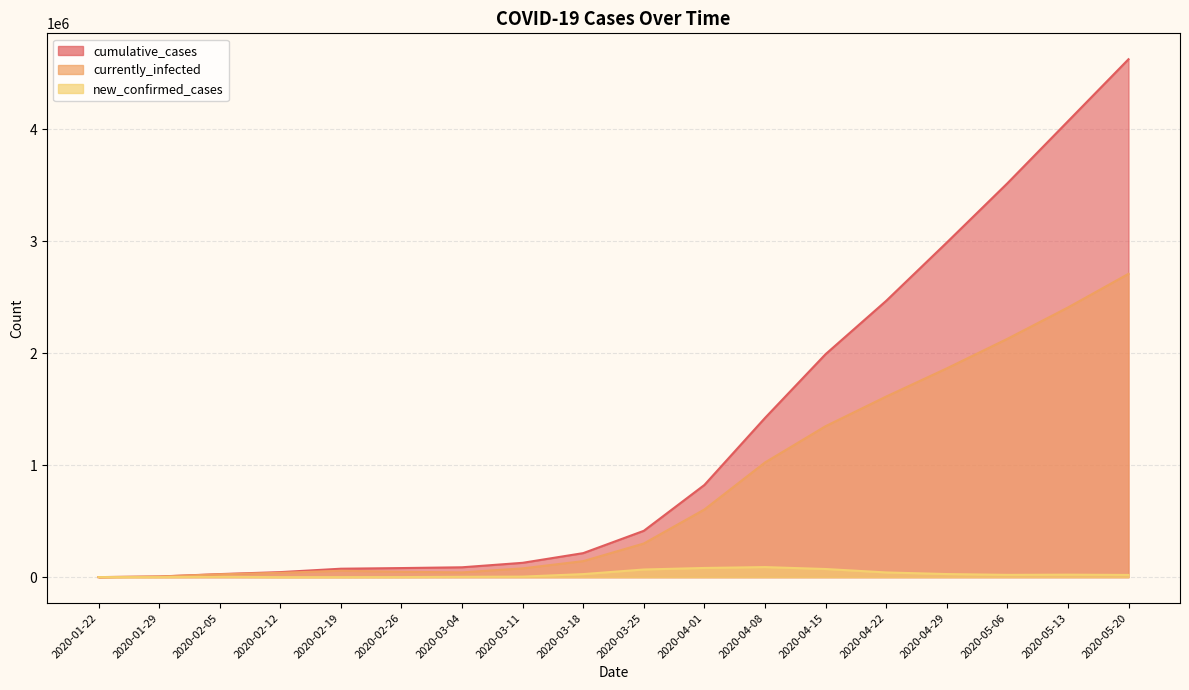

True or false: new_confirmed_cases and cumulative_cases cross at least once.

False